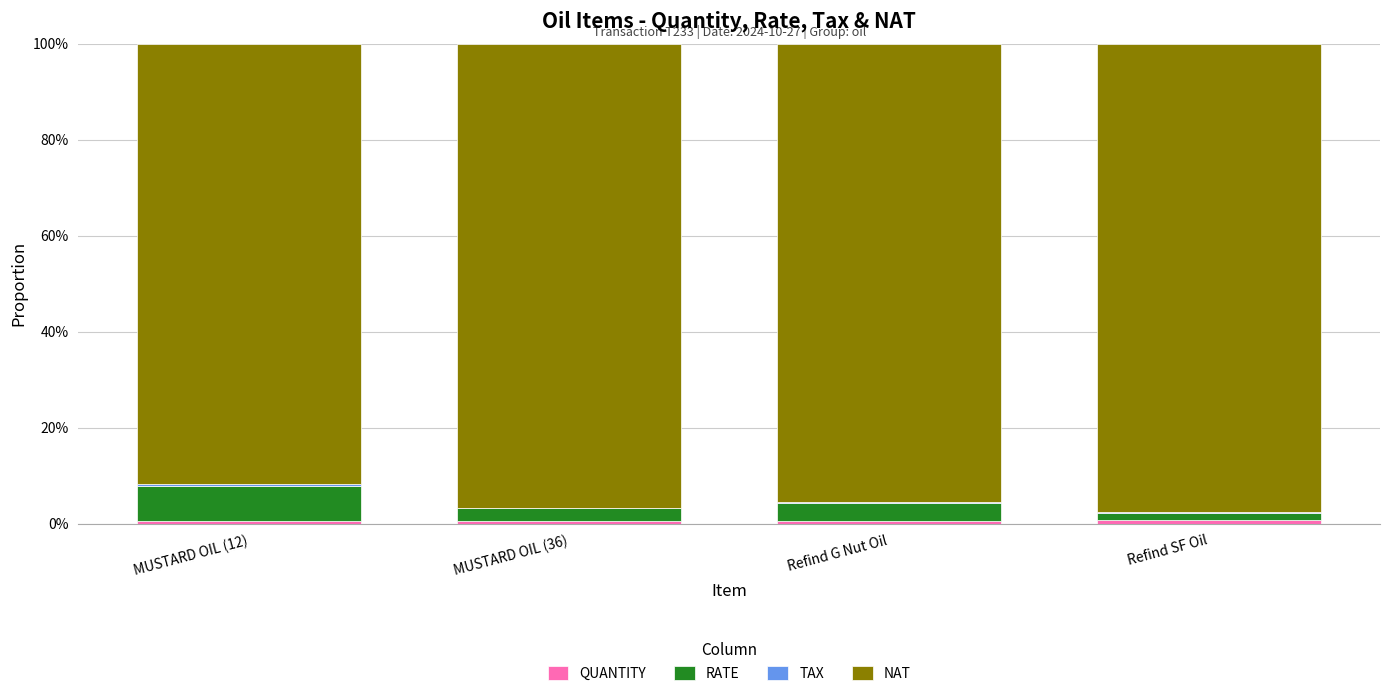

Are the bars grouped side by side (vs. stacked)?

No